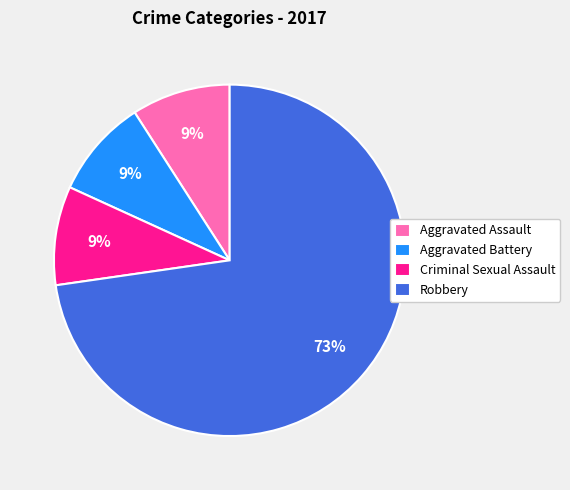

What is the ratio of the value at Aggravated Battery to the value at Robbery?

0.1